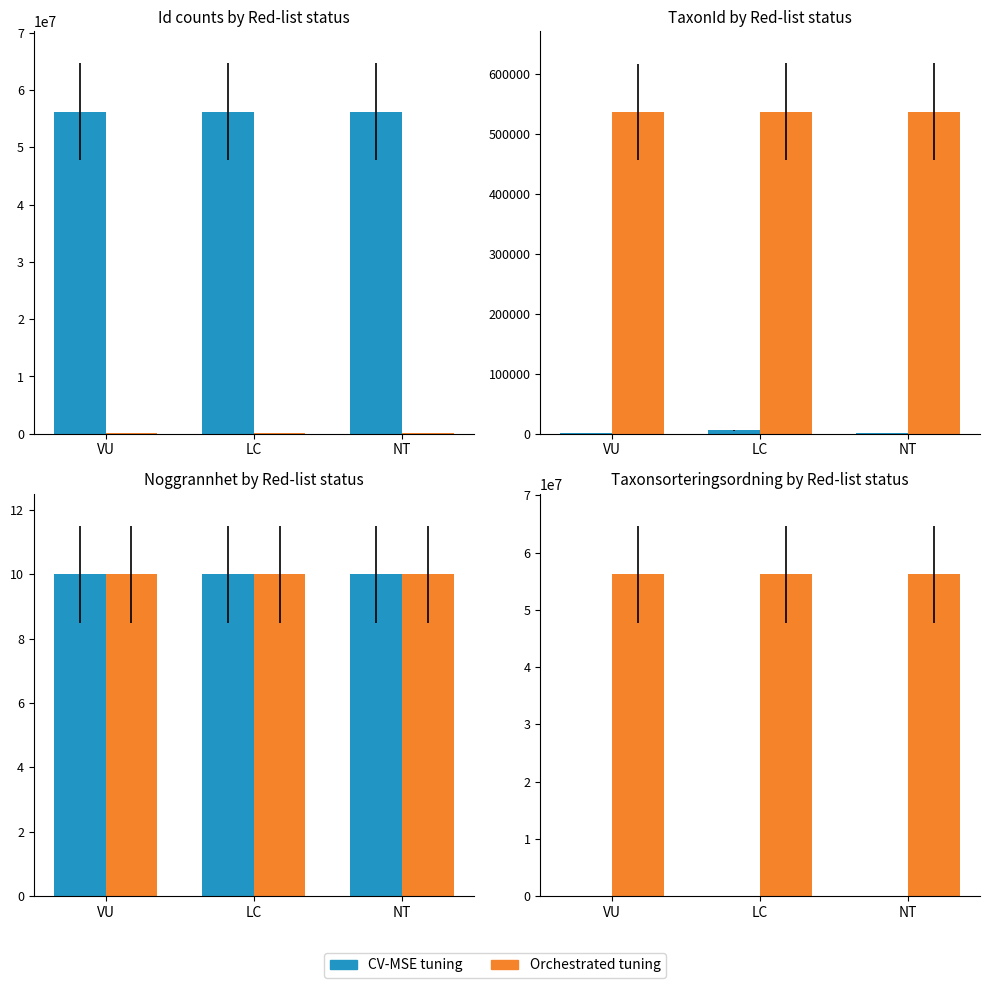

Between NT and VU, which is larger?

VU